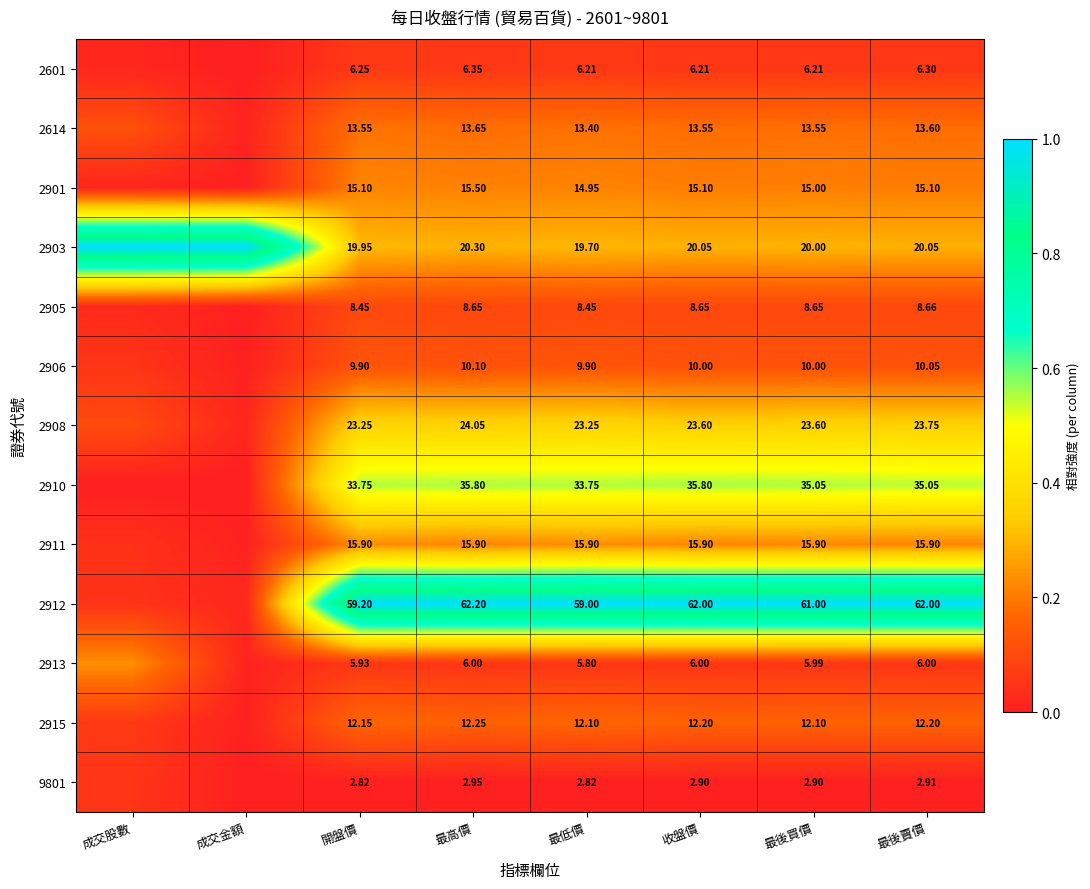

Is the value of 2915 at 最後賣價 greater than the value of 2601 at 最後賣價?

Yes